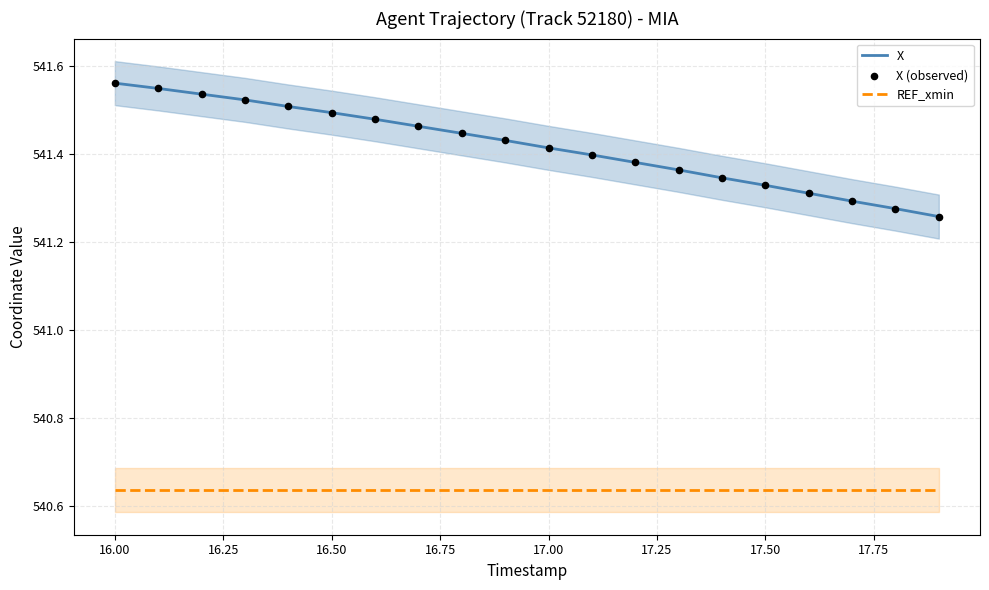

At how many categories does at least one series exceed 541?

20